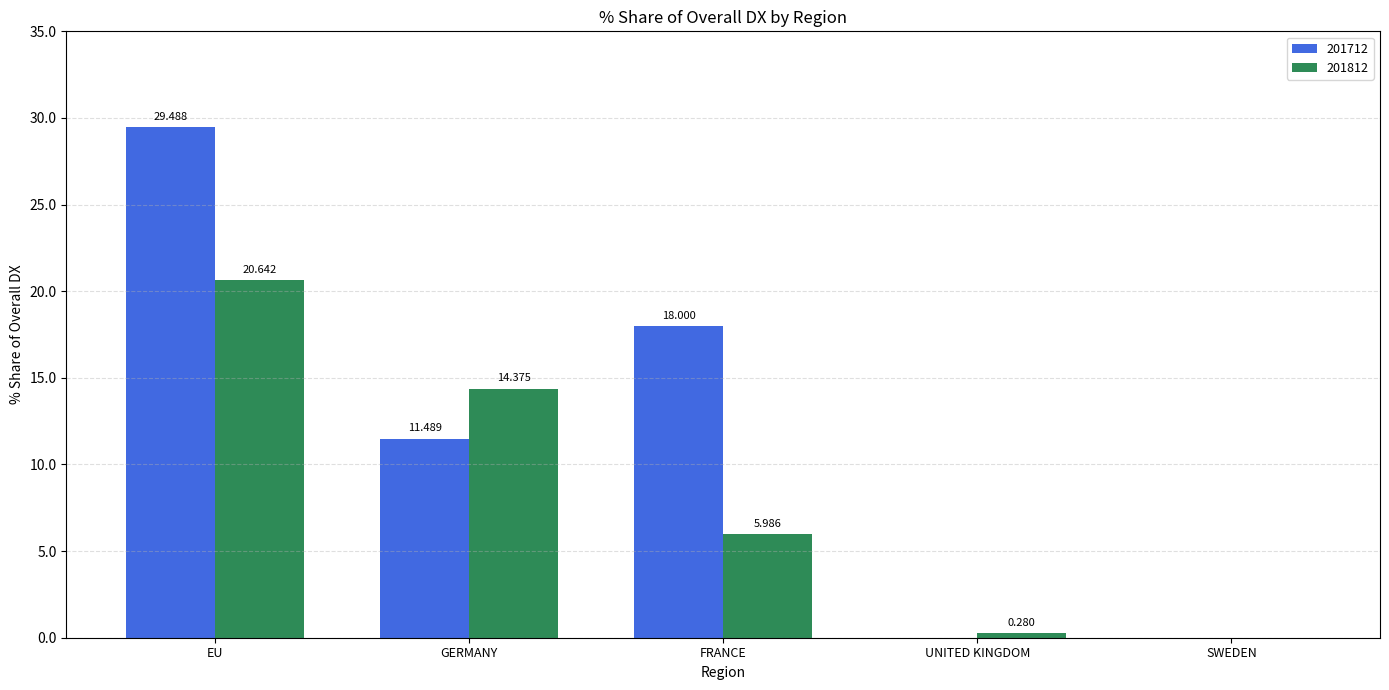

At which label does 201712 reach its peak?

EU